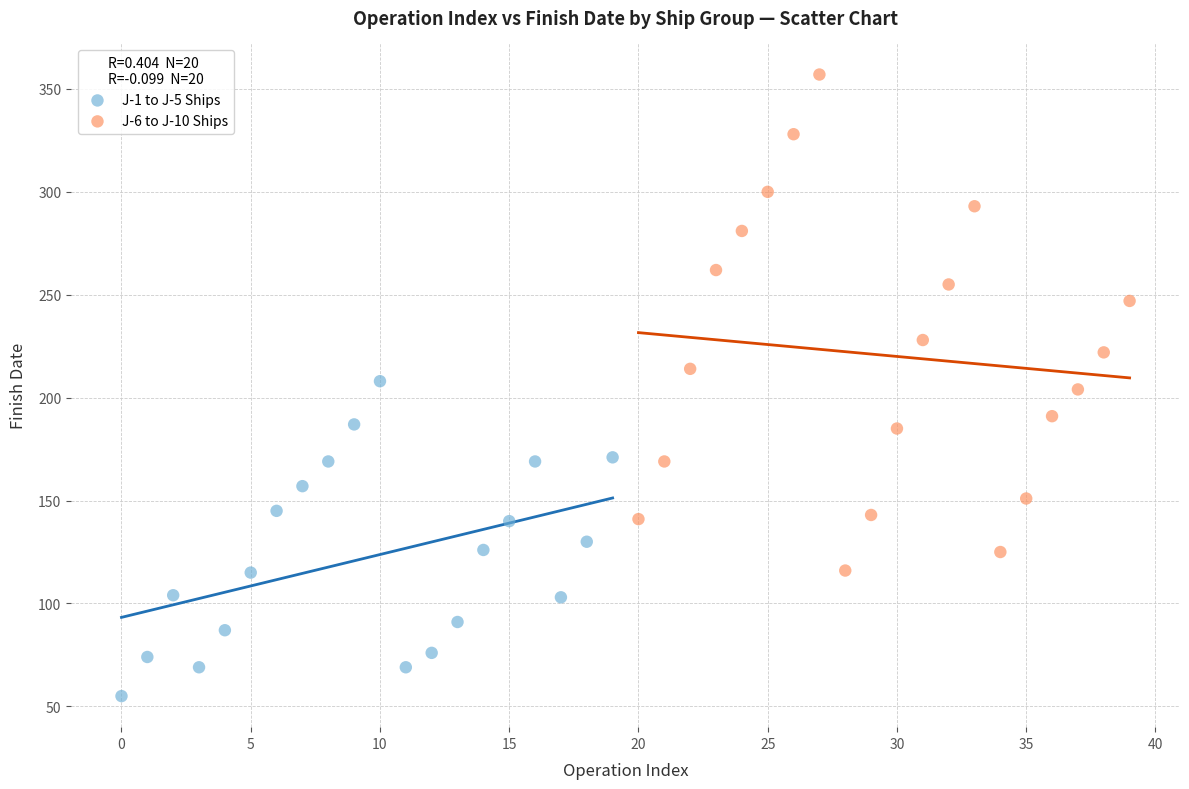

Which series reaches the maximum Y coordinate?

J-6 to J-10 Ships